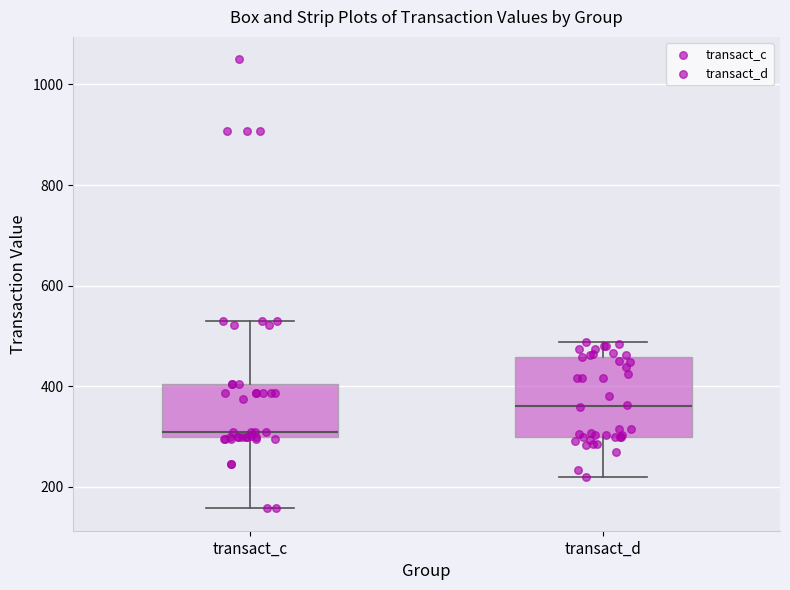

Reading left to right, read every box against the y-axis: the position of its median line, the range the box covers, and the ends of its whiskers. The values are not printed on the chart, so give them approximately, as read against the axis.

transact_c: median 300 (just above the box's lower edge), box 300 to 400, whiskers 160 to 540
transact_d: median 360, box 300 to 460, whiskers 220 to 480